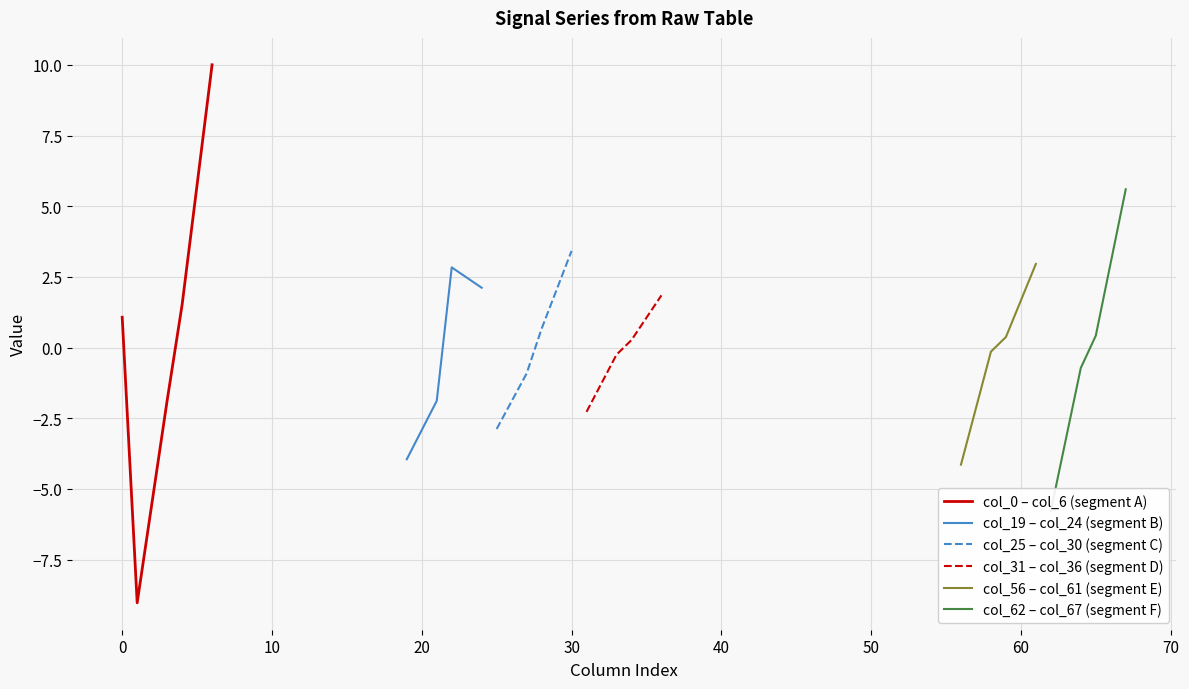

Which series has the largest range (max minus min)?

col_0